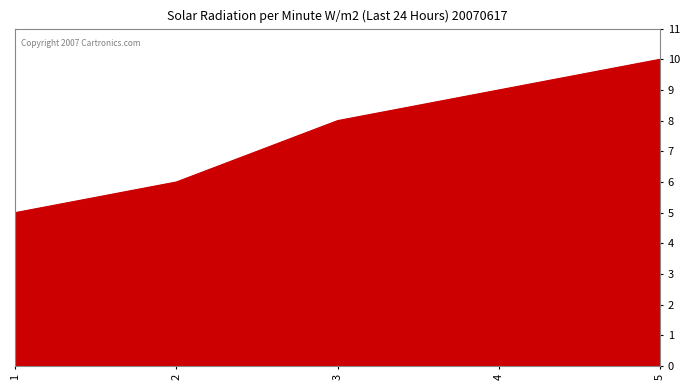

How many values are between 6 and 9?

3